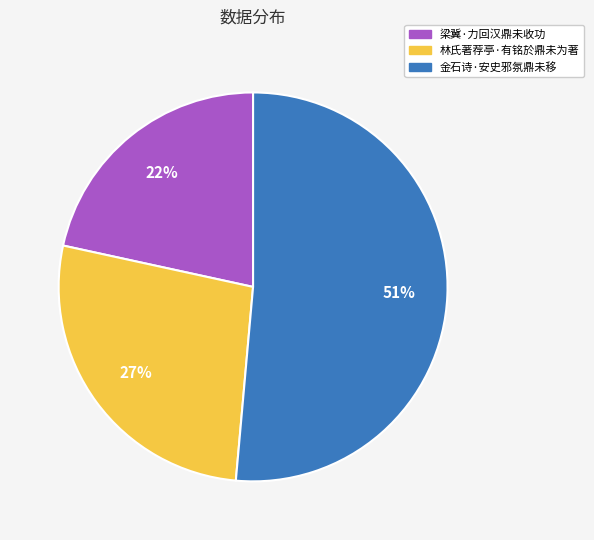

Count the number of slices in the pie.

3